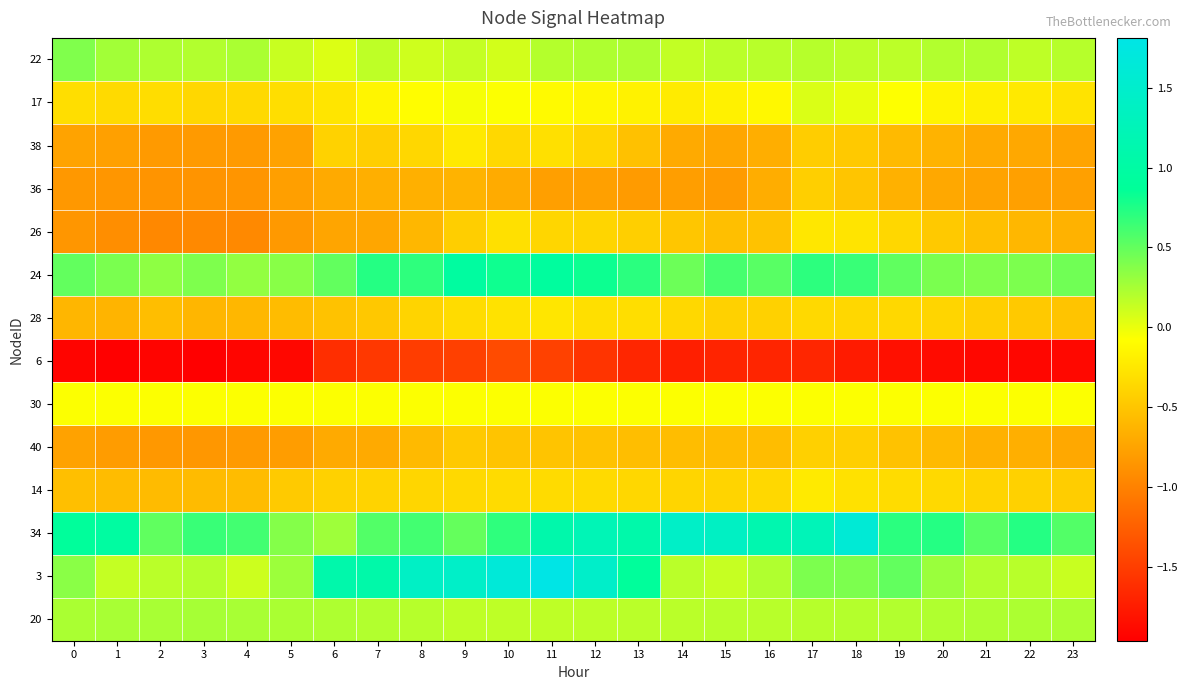

Reading left to right, transcribe all the data shown in this chart.

22: 0=0.4	1=0.3	2=0.2	3=0.2	4=0.2	5=0.1	6=0.1	7=0.2	8=0.1	9=0.1	10=0.1	11=0.2	12=0.2	13=0.2	14=0.2	15=0.2	16=0.2	17=0.2	18=0.2	19=0.2	20=0.2	21=0.2	22=0.2	23=0.2
17: 0=-0.3	1=-0.3	2=-0.3	3=-0.4	4=-0.3	5=-0.3	6=-0.3	7=-0.1	8=-0.1	9=-0.0	10=-0.1	11=-0.1	12=-0.1	13=-0.2	14=-0.2	15=-0.2	16=-0.1	17=0.1	18=0.0	19=-0.1	20=-0.2	21=-0.2	22=-0.2	23=-0.3
38: 0=-0.7	1=-0.8	2=-0.8	3=-0.8	4=-0.8	5=-0.8	6=-0.4	7=-0.4	8=-0.4	9=-0.2	10=-0.4	11=-0.3	12=-0.4	13=-0.5	14=-0.7	15=-0.7	16=-0.7	17=-0.4	18=-0.5	19=-0.6	20=-0.6	21=-0.7	22=-0.7	23=-0.7
36: 0=-0.8	1=-0.8	2=-0.9	3=-0.9	4=-0.9	5=-0.8	6=-0.7	7=-0.7	8=-0.7	9=-0.6	10=-0.7	11=-0.8	12=-0.8	13=-0.8	14=-0.8	15=-0.8	16=-0.7	17=-0.4	18=-0.5	19=-0.6	20=-0.7	21=-0.8	22=-0.8	23=-0.8
26: 0=-0.8	1=-0.9	2=-1.0	3=-0.9	4=-0.9	5=-0.8	6=-0.7	7=-0.7	8=-0.6	9=-0.4	10=-0.3	11=-0.4	12=-0.4	13=-0.4	14=-0.5	15=-0.5	16=-0.5	17=-0.3	18=-0.3	19=-0.4	20=-0.5	21=-0.5	22=-0.6	23=-0.6
24: 0=0.5	1=0.4	2=0.3	3=0.4	4=0.3	5=0.4	6=0.5	7=0.7	8=0.7	9=1.0	10=0.8	11=0.9	12=0.8	13=0.7	14=0.5	15=0.6	16=0.5	17=0.7	18=0.7	19=0.5	20=0.4	21=0.4	22=0.4	23=0.5
28: 0=-0.6	1=-0.6	2=-0.6	3=-0.6	4=-0.6	5=-0.6	6=-0.5	7=-0.5	8=-0.4	9=-0.3	10=-0.3	11=-0.3	12=-0.3	13=-0.3	14=-0.4	15=-0.4	16=-0.4	17=-0.3	18=-0.4	19=-0.4	20=-0.4	21=-0.4	22=-0.5	23=-0.5
6: 0=-1.9	1=-2.0	2=-1.9	3=-2.0	4=-1.9	5=-1.9	6=-1.6	7=-1.5	8=-1.5	9=-1.5	10=-1.4	11=-1.5	12=-1.6	13=-1.7	14=-1.7	15=-1.7	16=-1.7	17=-1.7	18=-1.8	19=-1.8	20=-1.9	21=-1.9	22=-1.9	23=-1.9
30: 0=-0.1	1=-0.1	2=-0.1	3=-0.1	4=-0.1	5=-0.1	6=-0.1	7=-0.1	8=-0.1	9=-0.1	10=-0.1	11=-0.1	12=-0.1	13=-0.1	14=-0.1	15=-0.1	16=-0.1	17=-0.1	18=-0.1	19=-0.1	20=-0.1	21=-0.1	22=-0.1	23=-0.1
40: 0=-0.8	1=-0.8	2=-0.8	3=-0.8	4=-0.8	5=-0.8	6=-0.7	7=-0.7	8=-0.6	9=-0.5	10=-0.5	11=-0.5	12=-0.5	13=-0.6	14=-0.6	15=-0.6	16=-0.6	17=-0.4	18=-0.4	19=-0.5	20=-0.6	21=-0.6	22=-0.7	23=-0.7
14: 0=-0.5	1=-0.6	2=-0.6	3=-0.6	4=-0.6	5=-0.5	6=-0.4	7=-0.4	8=-0.4	9=-0.3	10=-0.3	11=-0.3	12=-0.3	13=-0.4	14=-0.4	15=-0.4	16=-0.4	17=-0.2	18=-0.3	19=-0.3	20=-0.4	21=-0.4	22=-0.4	23=-0.4
34: 0=0.9	1=1.0	2=0.5	3=0.7	4=0.6	5=0.4	6=0.3	7=0.6	8=0.6	9=0.5	10=0.7	11=1.1	12=1.2	13=1.1	14=1.4	15=1.4	16=1.1	17=1.3	18=1.6	19=0.7	20=0.7	21=0.5	22=0.7	23=0.6
3: 0=0.4	1=0.1	2=0.2	3=0.2	4=0.1	5=0.3	6=1.1	7=1.1	8=1.4	9=1.4	10=1.6	11=1.8	12=1.5	13=0.9	14=0.2	15=0.1	16=0.2	17=0.4	18=0.4	19=0.5	20=0.3	21=0.2	22=0.2	23=0.1
20: 0=0.2	1=0.2	2=0.2	3=0.3	4=0.2	5=0.2	6=0.2	7=0.2	8=0.2	9=0.2	10=0.2	11=0.2	12=0.2	13=0.2	14=0.2	15=0.2	16=0.2	17=0.2	18=0.2	19=0.2	20=0.2	21=0.2	22=0.2	23=0.2